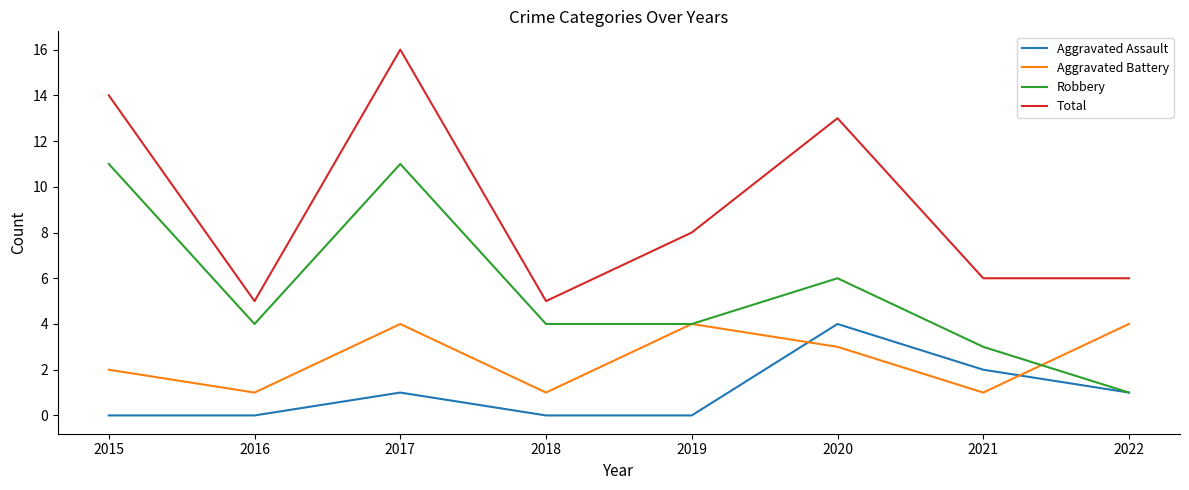

List the series in order of their overall mean, lowest first.

Aggravated Assault, Aggravated Battery, Robbery, Total